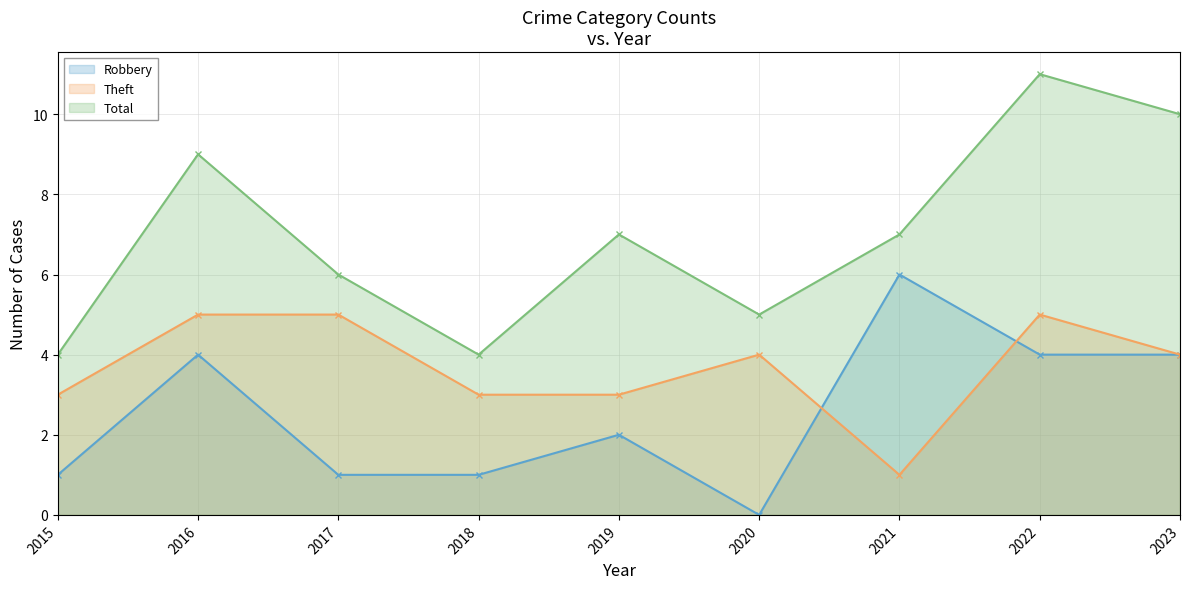

Count the number of data series in this chart.

3